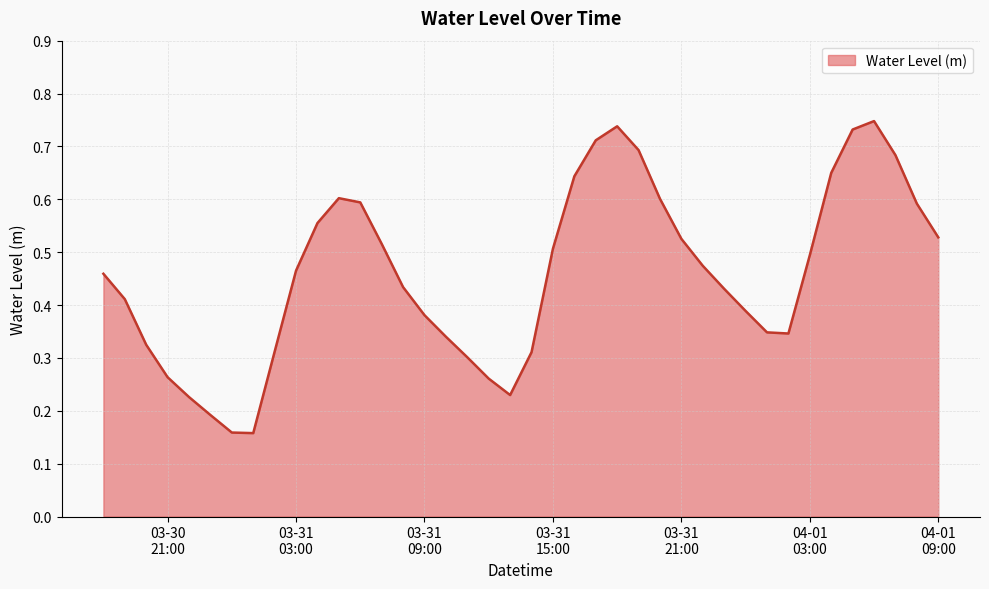

List the labels in order of value, largest first.

2025-04-01 06:00:00, 2025-03-31 18:00:00, 2025-04-01 05:00:00, 2025-03-31 17:00:00, 2025-03-31 19:00:00, 2025-04-01 07:00:00, 2025-04-01 04:00:00, 2025-03-31 16:00:00, 2025-03-31 05:00:00, 2025-03-31 20:00:00, 2025-03-31 06:00:00, 2025-04-01 08:00:00, 2025-03-31 04:00:00, 2025-04-01 09:00:00, 2025-03-31 21:00:00, 2025-03-31 07:00:00, 2025-03-31 15:00:00, 2025-04-01 03:00:00, 2025-03-31 22:00:00, 2025-03-31 03:00:00, 2025-03-30 18:00:00, 2025-03-31 08:00:00, 2025-03-31 23:00:00, 2025-03-30 19:00:00, 2025-04-01 00:00:00, 2025-03-31 09:00:00, 2025-04-01 01:00:00, 2025-04-01 02:00:00, 2025-03-31 10:00:00, 2025-03-30 20:00:00, 2025-03-31 02:00:00, 2025-03-31 14:00:00, 2025-03-31 11:00:00, 2025-03-30 21:00:00, 2025-03-31 12:00:00, 2025-03-31 13:00:00, 2025-03-30 22:00:00, 2025-03-30 23:00:00, 2025-03-31 00:00:00, 2025-03-31 01:00:00